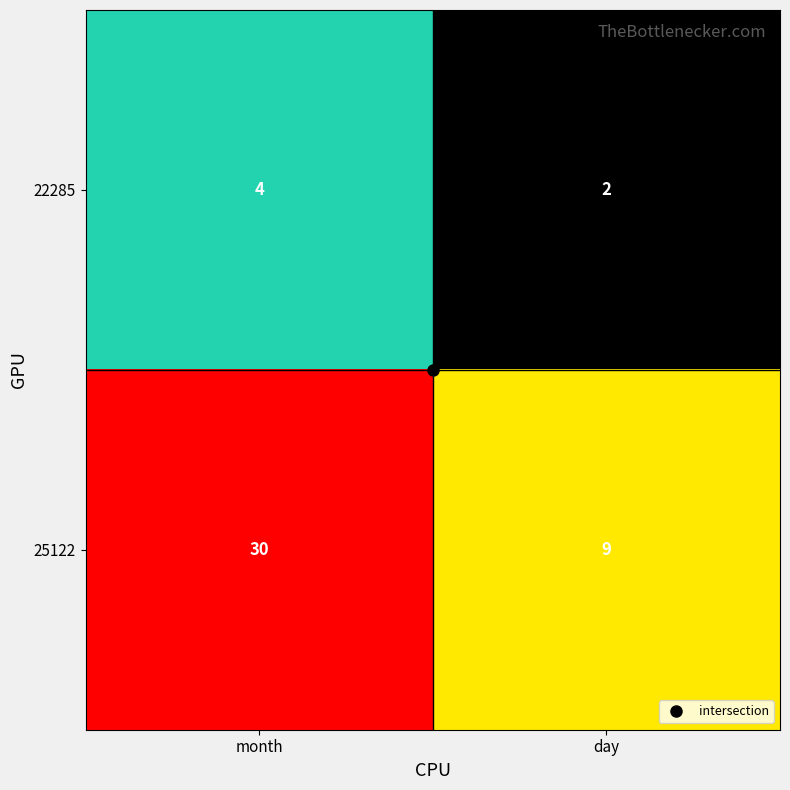

The value of 25122 at month is 30. True or false?

True